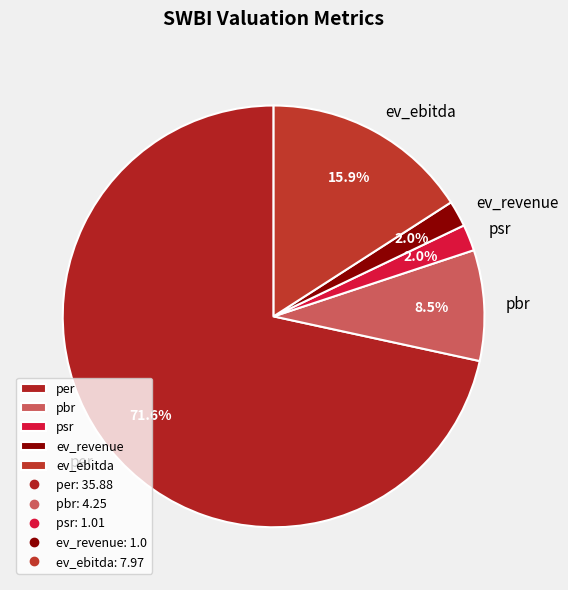

To the nearest percent, what is the difference between the psr and per slice percentages?

70%